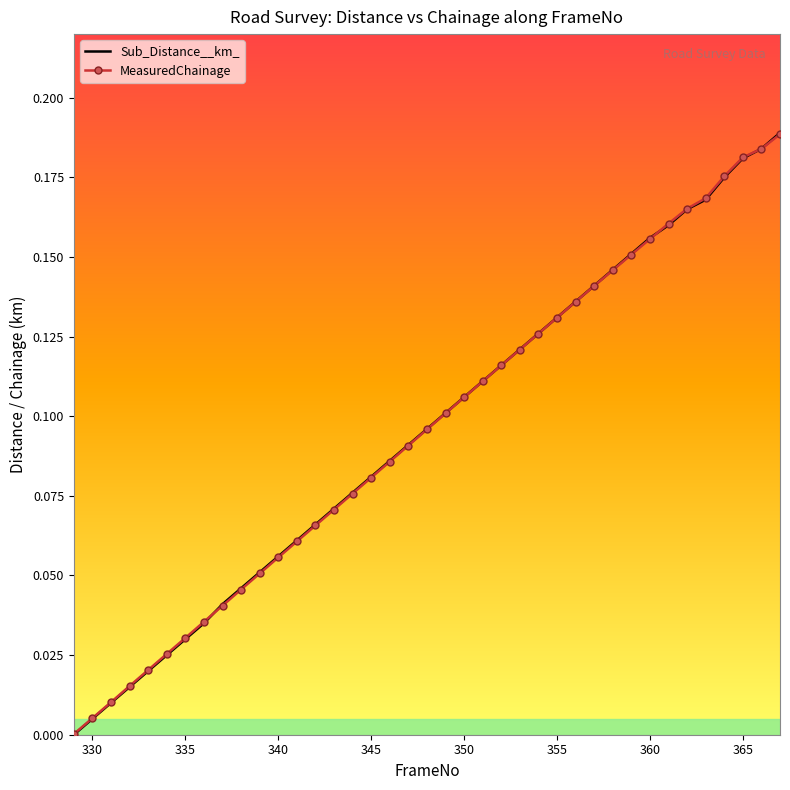

Rank the series by their average value, from lowest to highest.

MeasuredChainage, Sub_Distance__km_